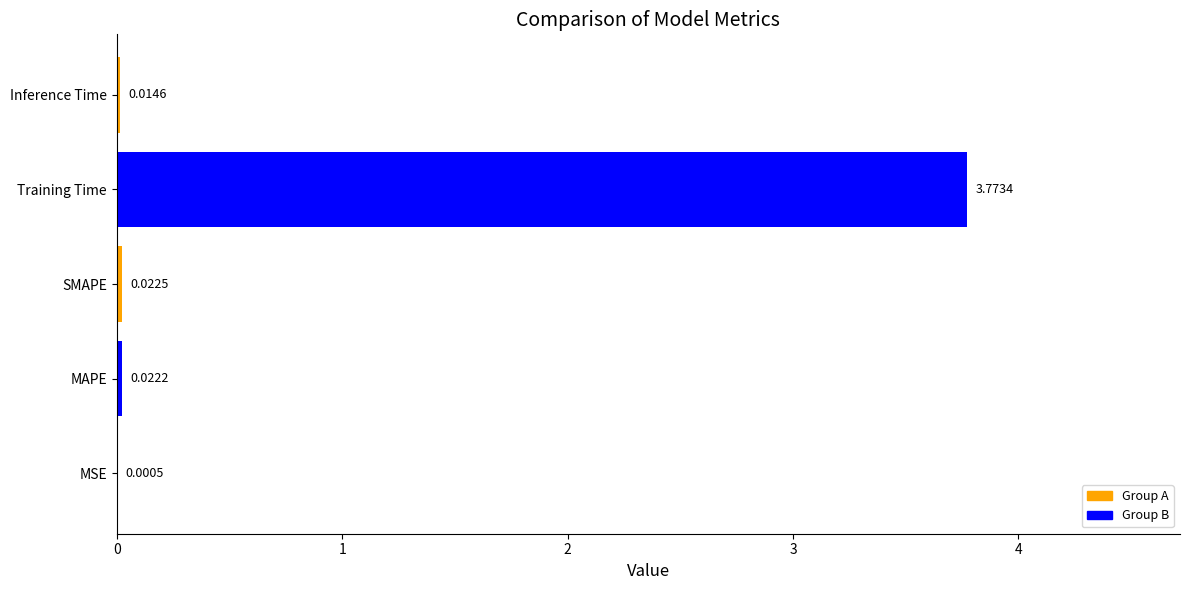

Where is the data nearest to the value 1?

SMAPE